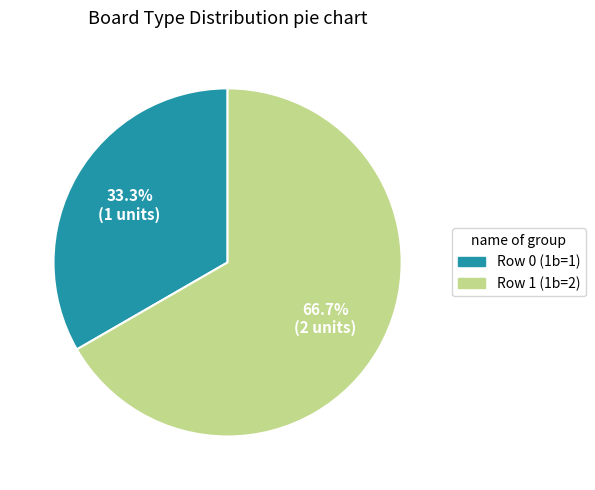

Approximately how many times larger is the value at Row 0 (1b=1) compared to Row 1 (1b=2)?

0.5